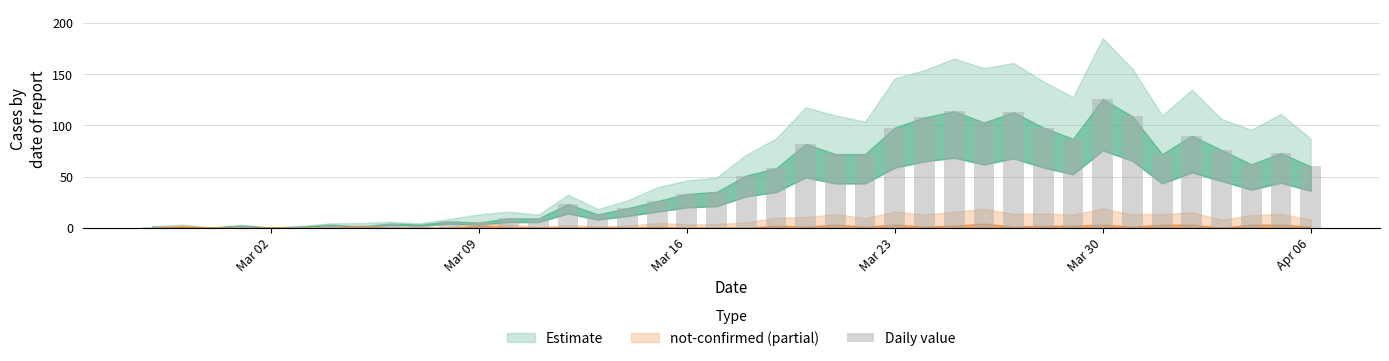

What is the sum of all values?

1917